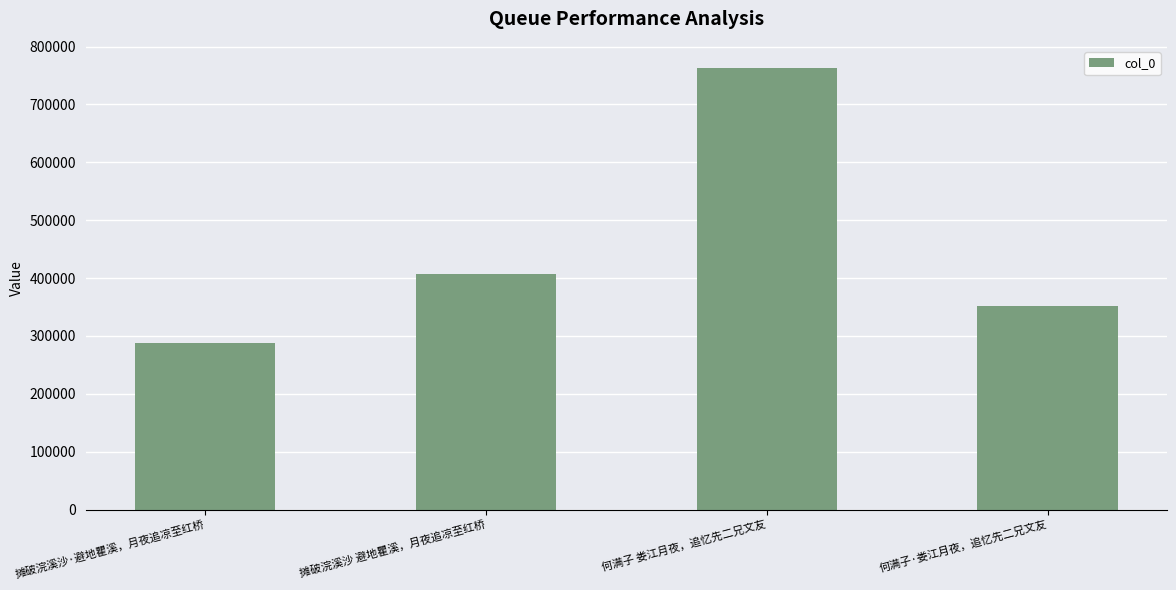

Approximately how many times larger is the value at 摊破浣溪沙·避地瞿溪，月夜追凉至红桥 compared to 何满子·娄江月夜，追忆先二兄文友?

0.8